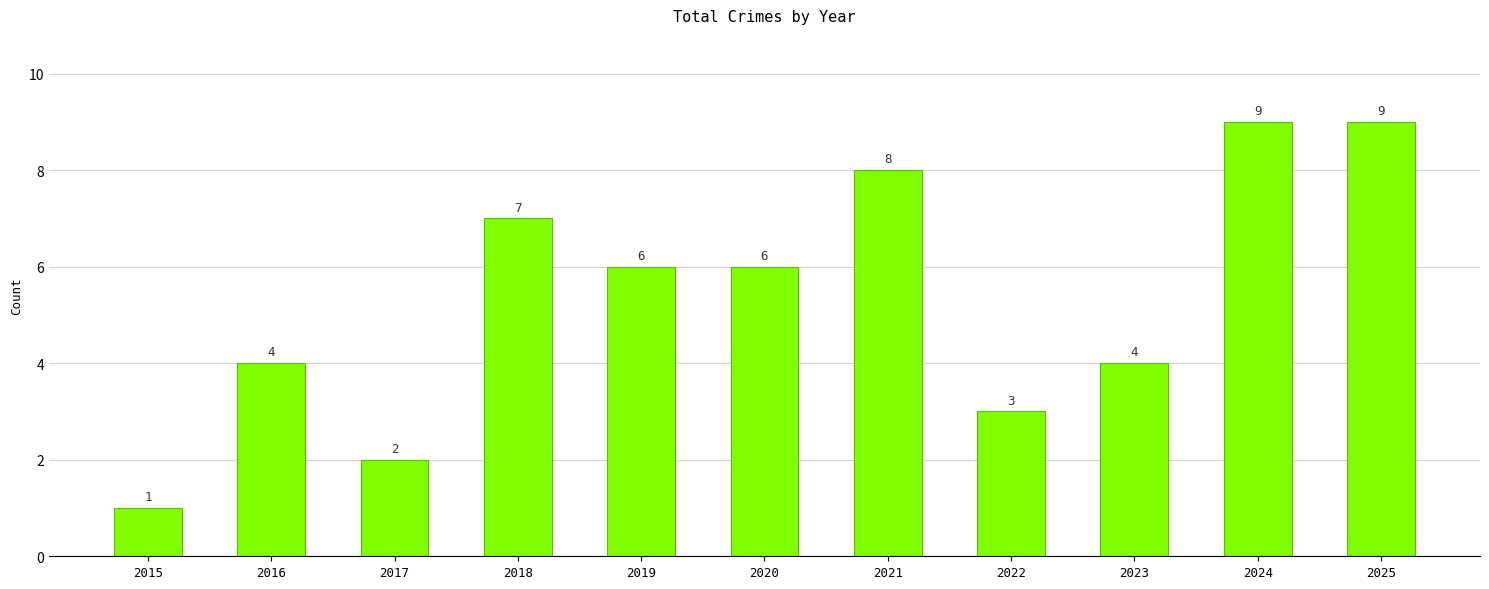

Read the value at 2023.

4